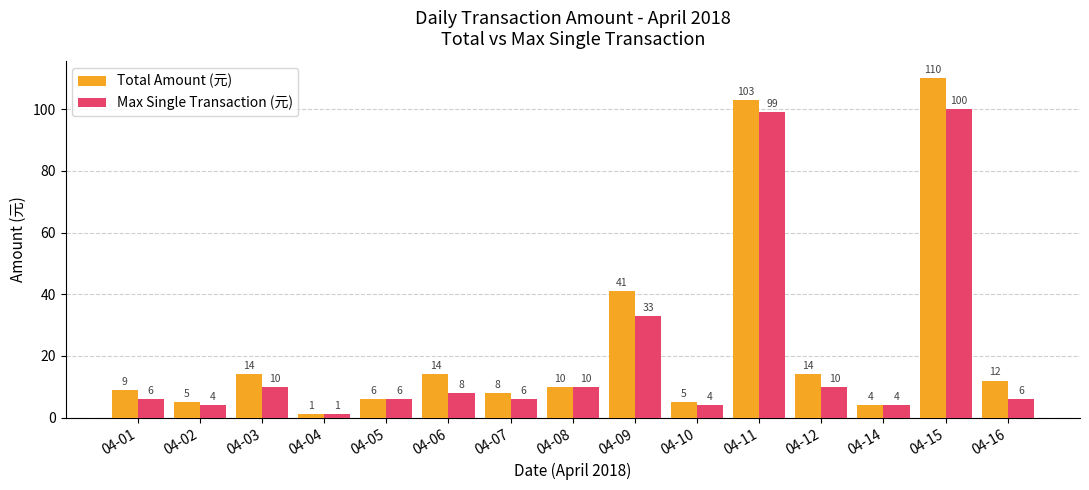

At which label does Max Single Transaction (元) reach its minimum?

04-04